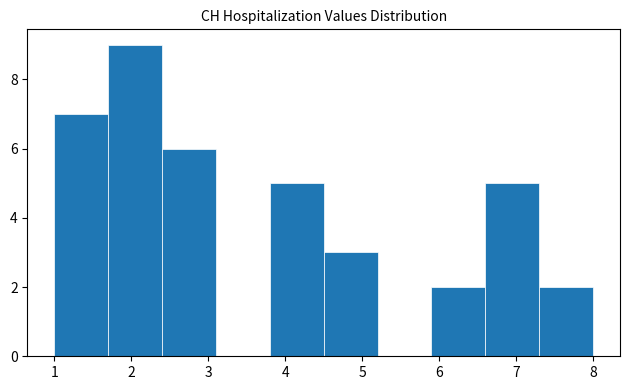

Reading left to right, transcribe this chart: for each bar, give the range it covers on the x-axis and its height. The values are not printed on the chart, so give them approximately, as read against the axis.

1.0 to 1.7: 7
1.7 to 2.4: 9
2.4 to 3.1: 6
3.1 to 3.8: 0
3.8 to 4.5: 5
4.5 to 5.2: 3
5.2 to 5.9: 0
5.9 to 6.6: 2
6.6 to 7.3: 5
7.3 to 8.0: 2